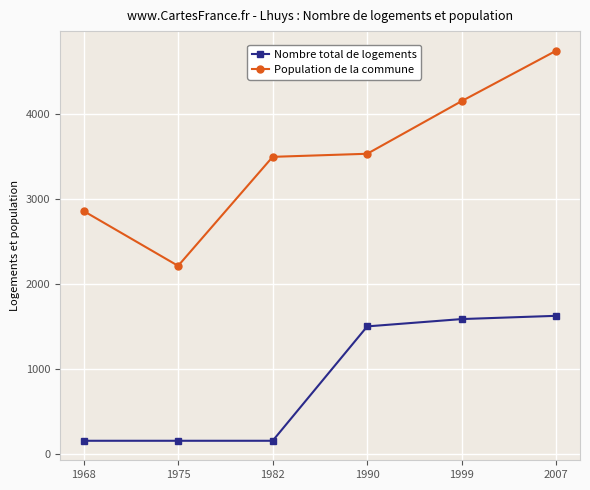

True or false: Nombre total de logements and Population de la commune intersect in this chart.

False